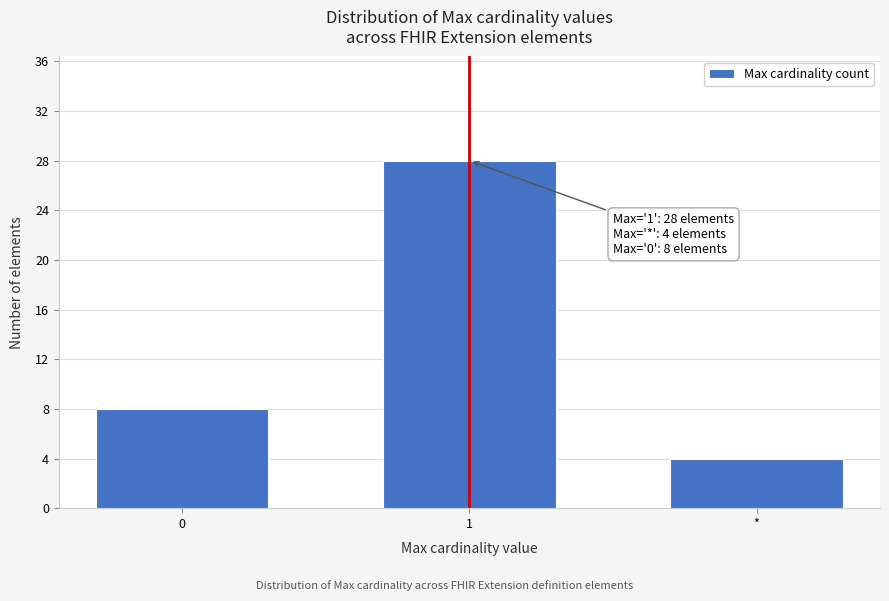

Reading left to right, what are all the values shown in this chart?

8	28	4